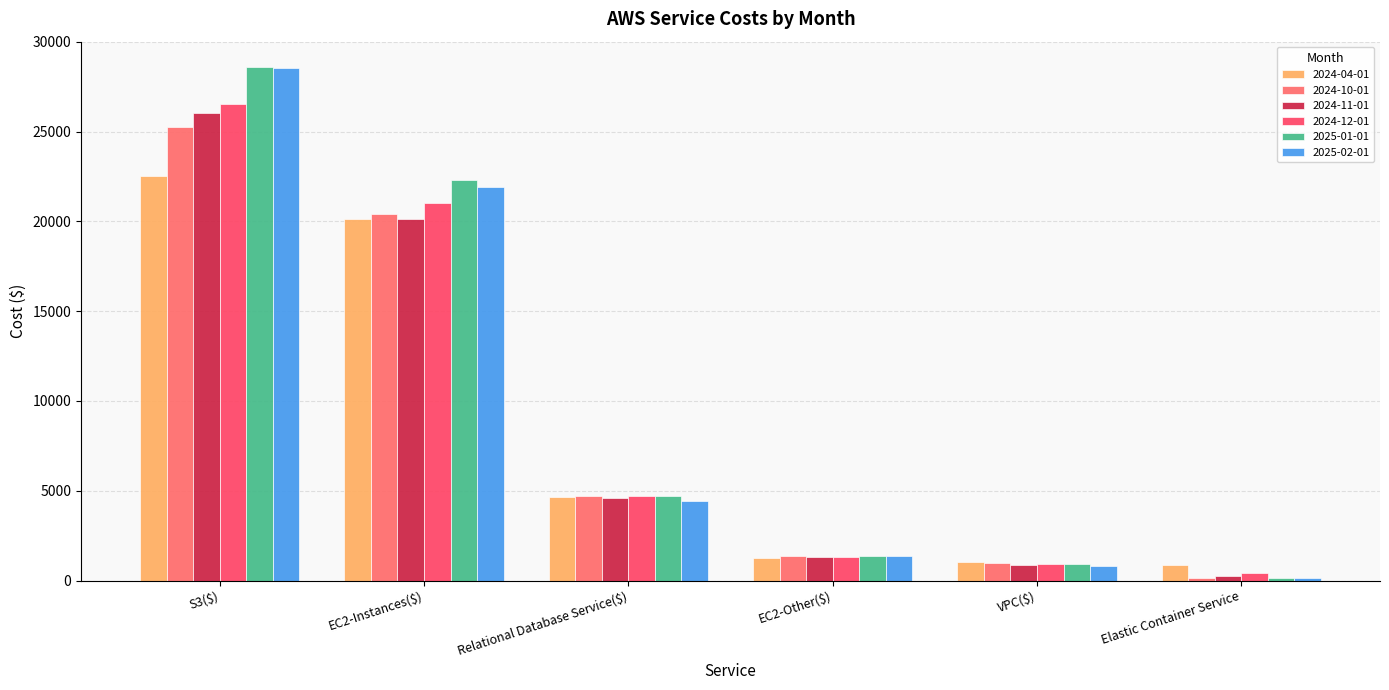

What is the smallest value displayed?

134.4